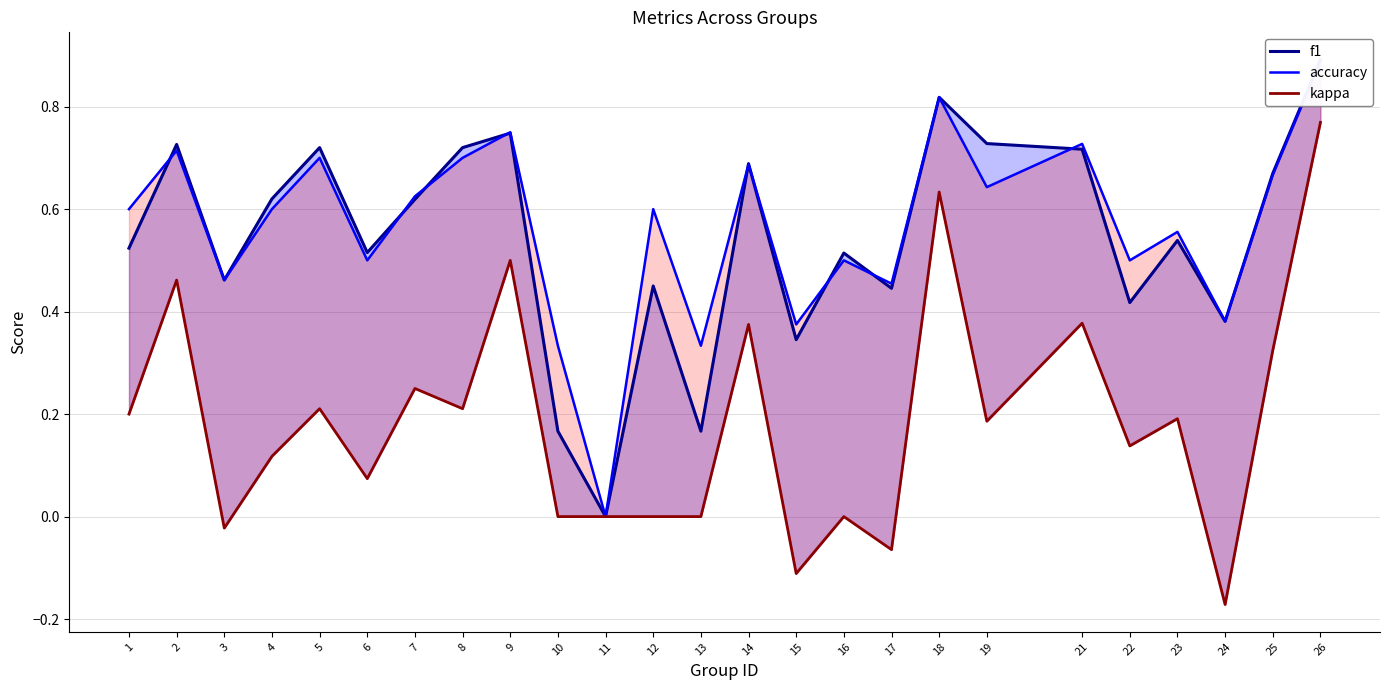

Rank the series at 9 from highest to lowest value.

accuracy, f1, kappa